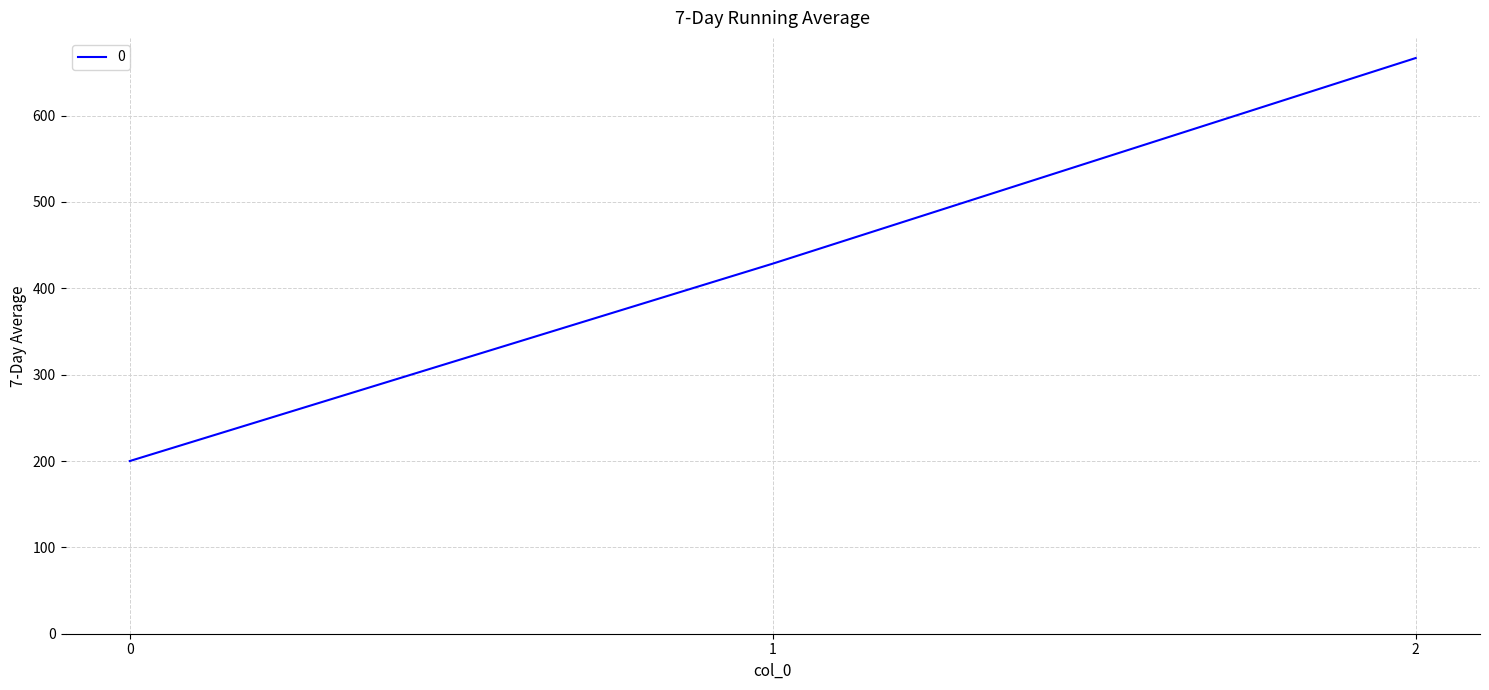

What is the difference between the second highest and minimum values?

228.6